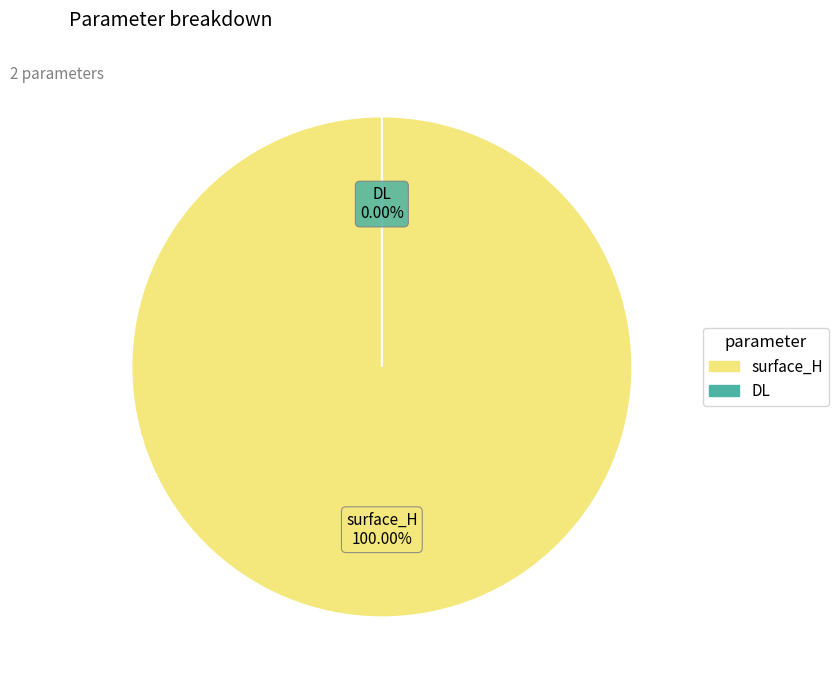

What percentage is NOT represented by DL?

100.0%